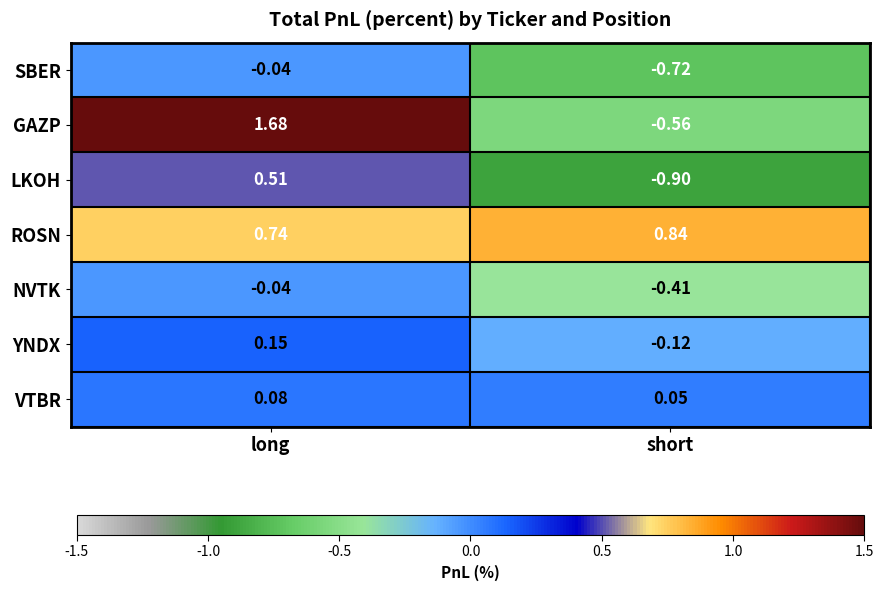

Rank the series at short from highest to lowest value.

ROSN, VTBR, YNDX, NVTK, GAZP, SBER, LKOH